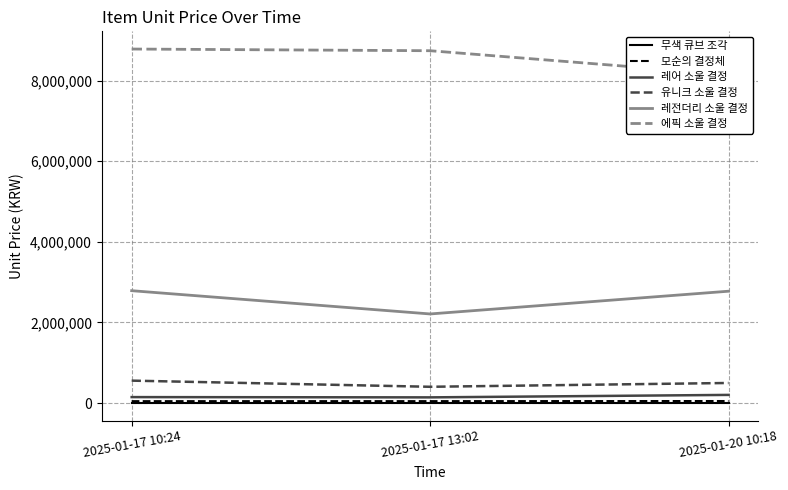

List the labels in order of 모순의 결정체 value, smallest first.

2025-01-17 10:24, 2025-01-17 13:02, 2025-01-20 10:18